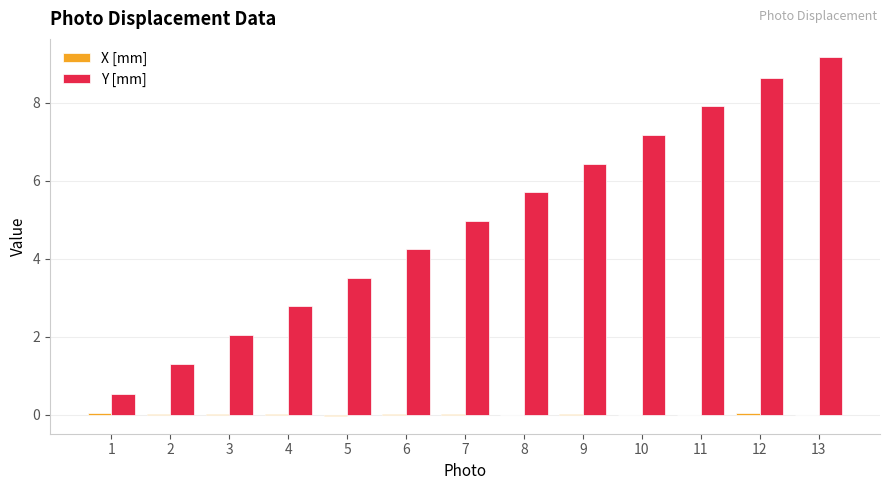

True or false: Y [mm] has a value of 3.5 at 5.

True